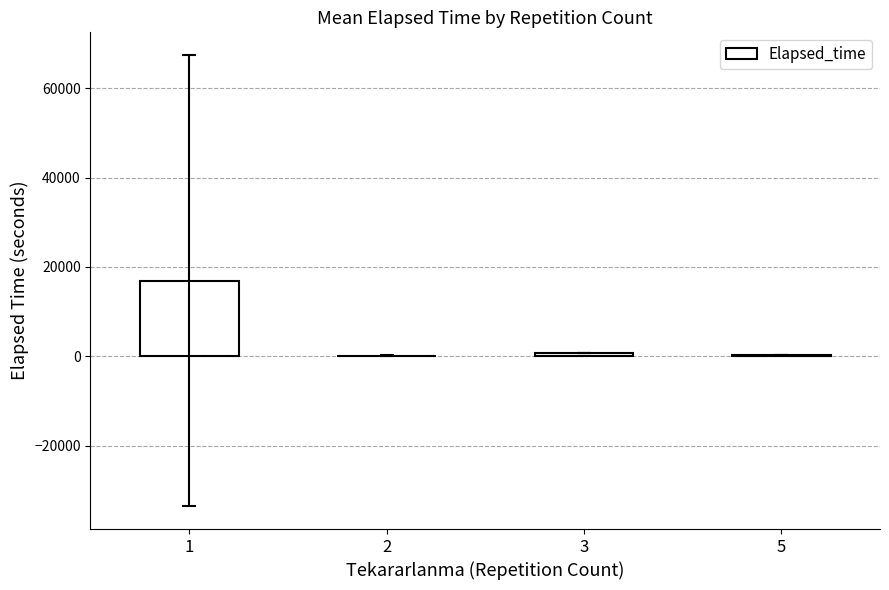

What is the sum of all values?

18155.8